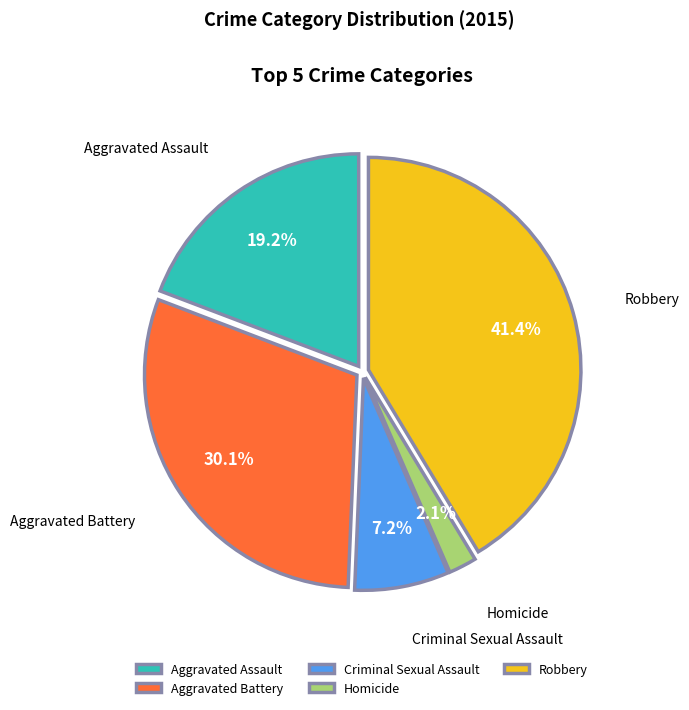

How many segments does this pie chart have?

5